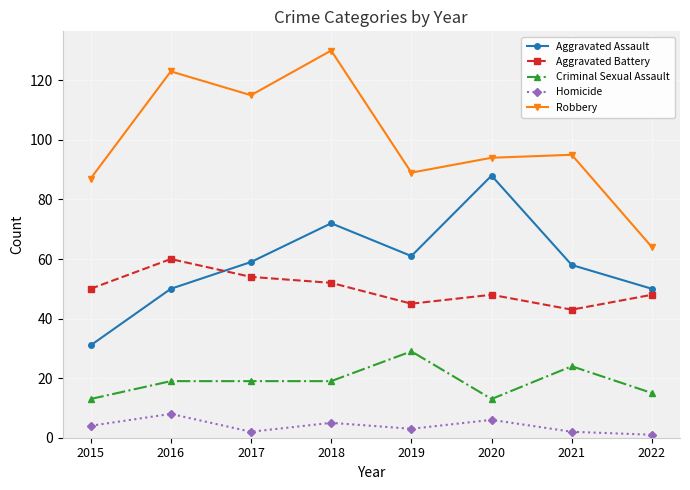

Reading left to right, list all the values displayed in this chart.

Aggravated Assault: 31	50	59	72	61	88	58	50
Aggravated Battery: 50	60	54	52	45	48	43	48
Criminal Sexual Assault: 13	19	19	19	29	13	24	15
Homicide: 4	8	2	5	3	6	2	1
Robbery: 87	123	115	130	89	94	95	64